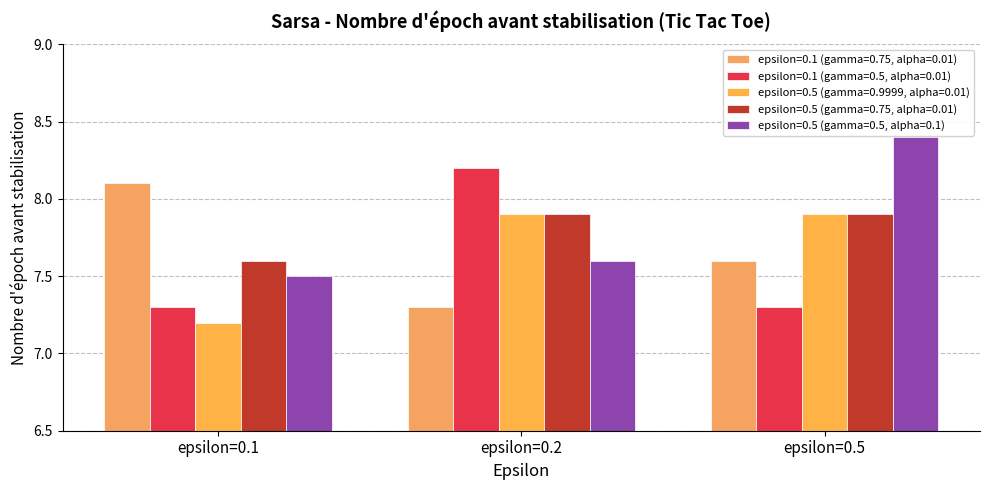

Reading right to left, extract all data points from this chart.

epsilon=0.1 (gamma=0.75, alpha=0.01): 7.6	7.3	8.1
epsilon=0.1 (gamma=0.5, alpha=0.01): 7.3	8.2	7.3
epsilon=0.5 (gamma=0.9999, alpha=0.01): 7.9	7.9	7.2
epsilon=0.5 (gamma=0.75, alpha=0.01): 7.9	7.9	7.6
epsilon=0.5 (gamma=0.5, alpha=0.1): 8.4	7.6	7.5